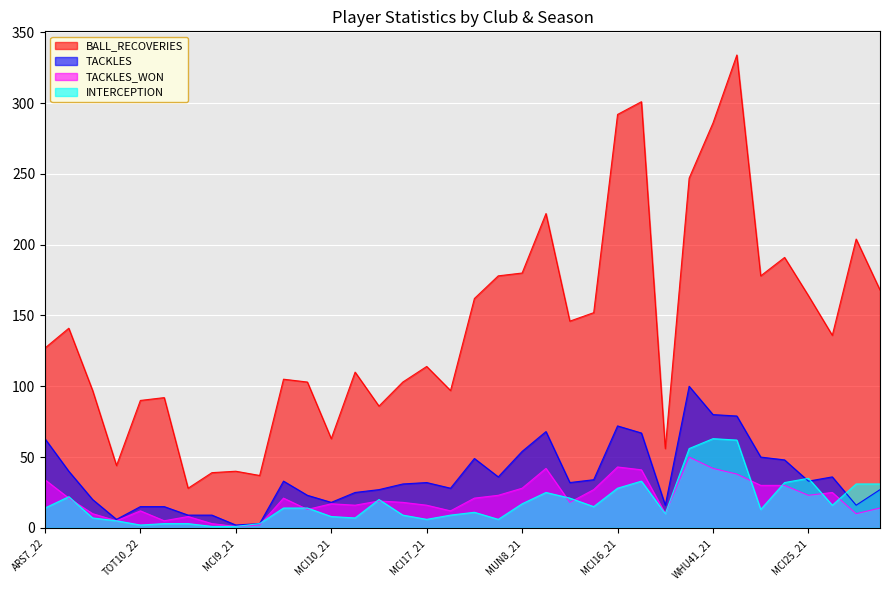

What is the value of the TACKLES_WON point at the 27th from the left?

10